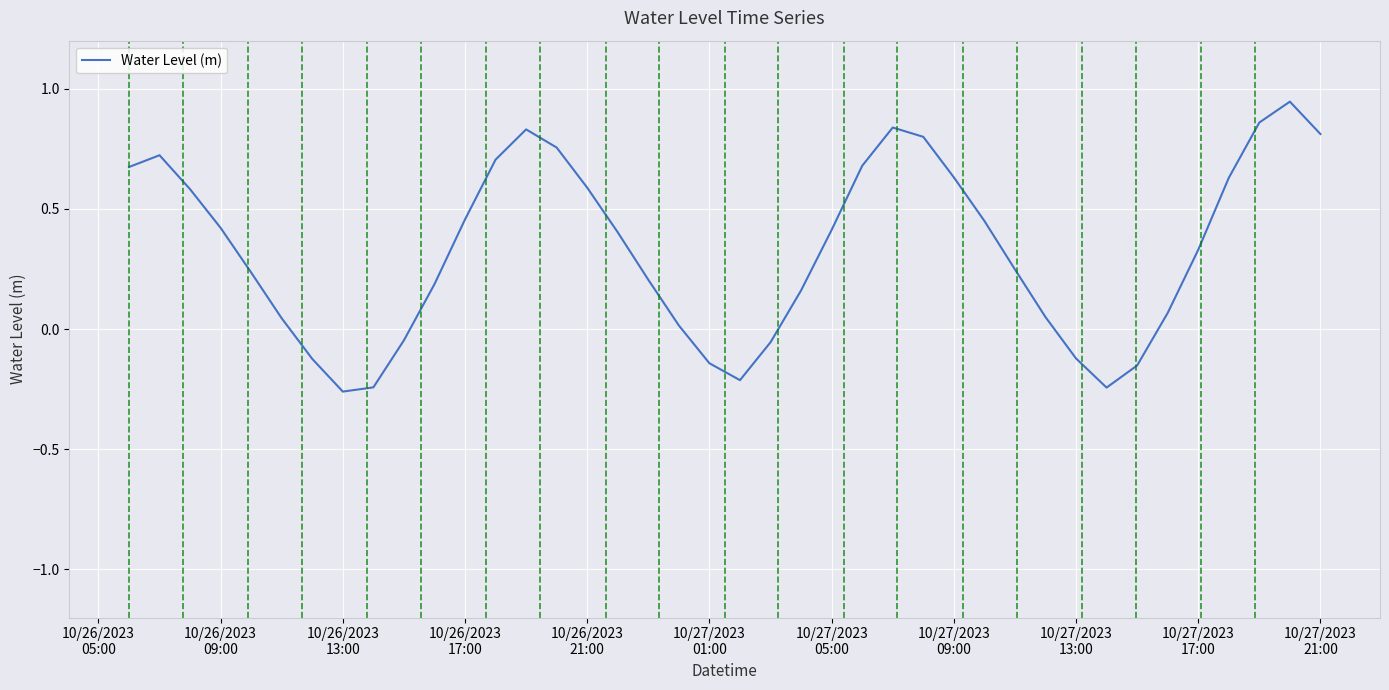

Does the chart have visible grid lines?

Yes